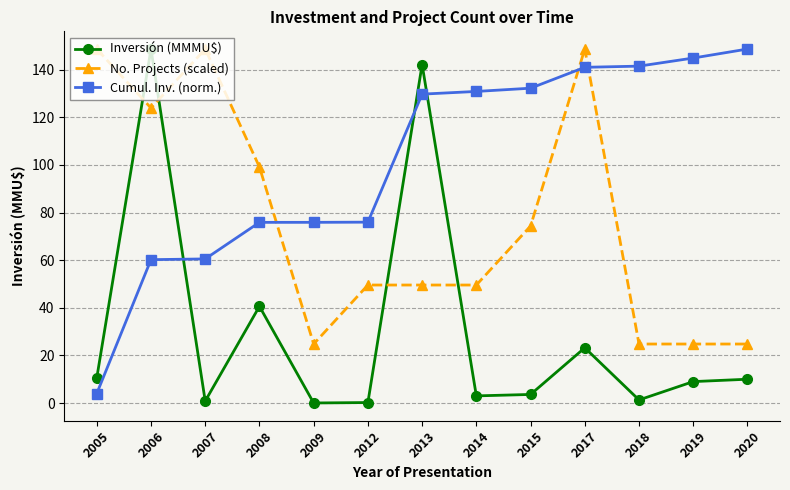

Between which two adjacent categories do Inversión (MMMU$) and Cumul. Inv. (norm.) first intersect?

2006 and 2007